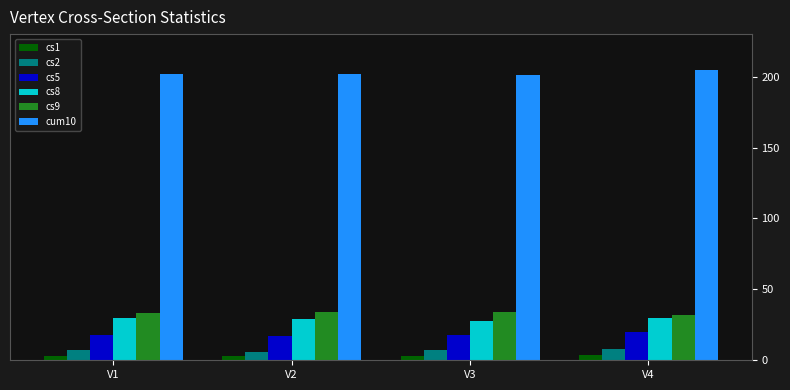

How many cs9 values are between 33 and 34?

3